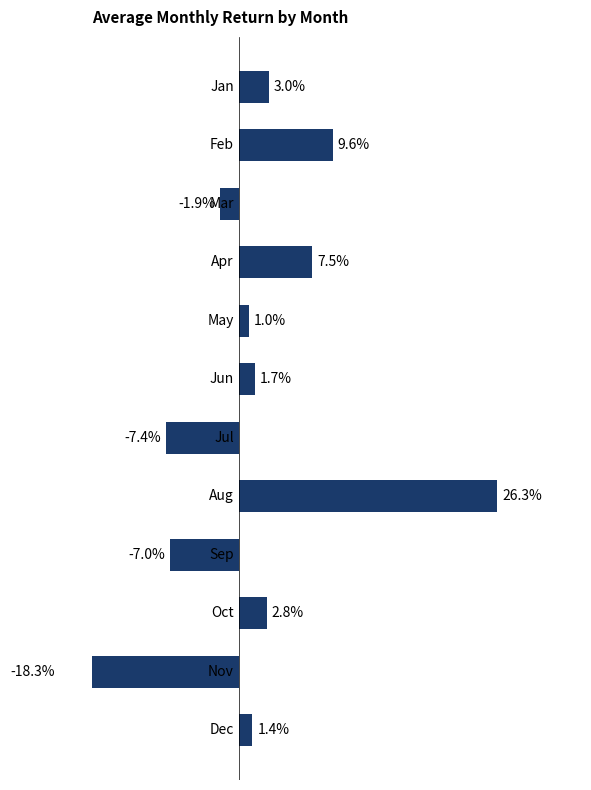

Rank the categories by value from highest to lowest.

7, 1, 3, 0, 9, 5, 11, 4, 2, 8, 6, 10